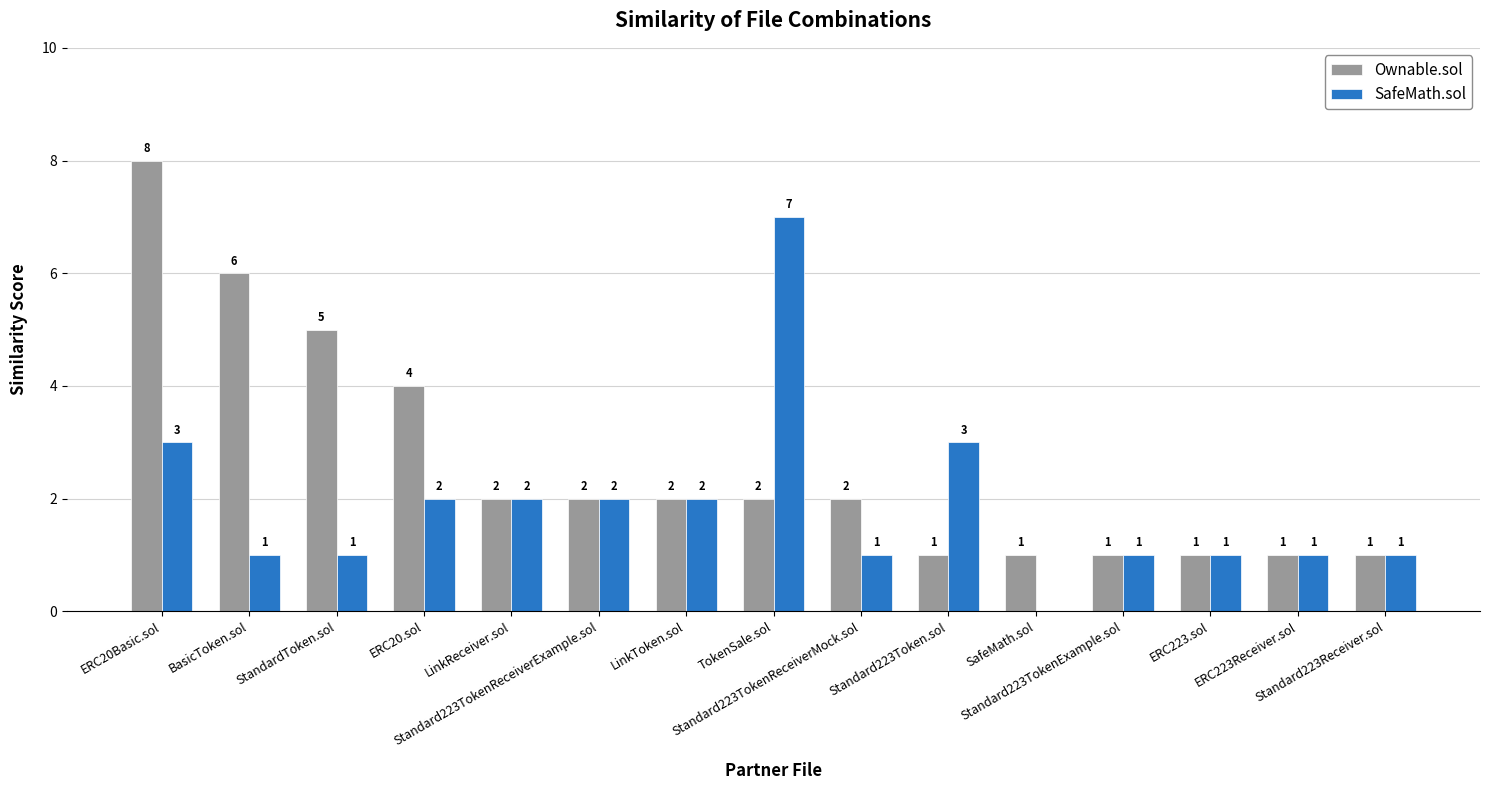

Is it true that Ownable.sol equals 2 at Standard223Receiver.sol?

False